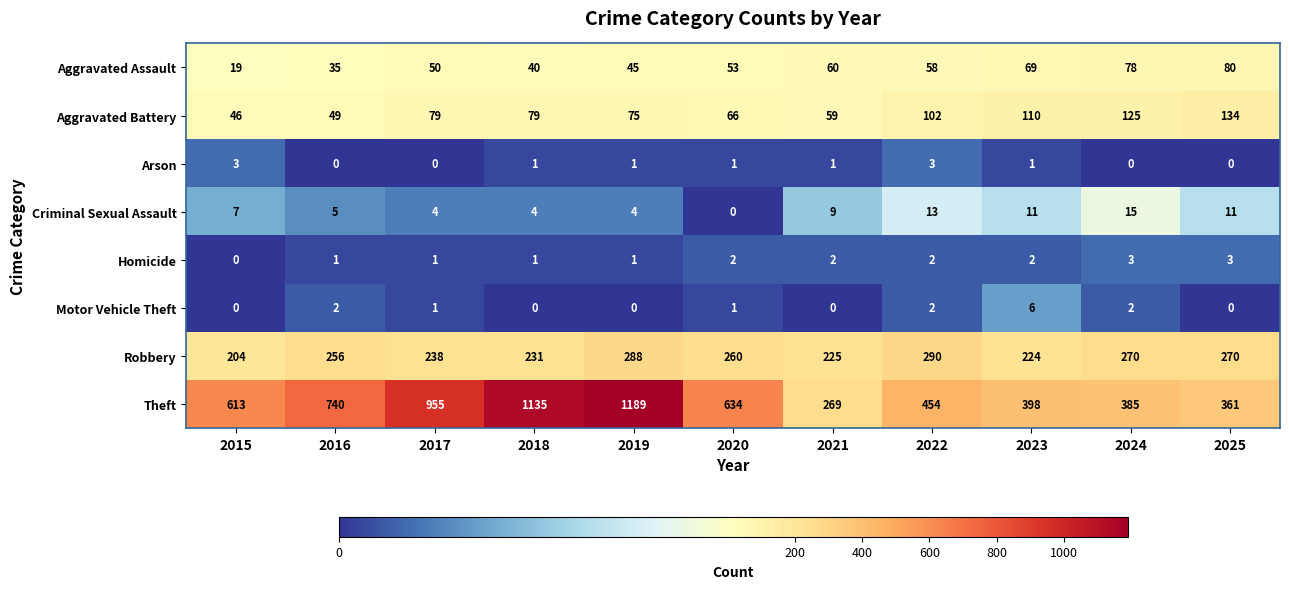

The value of Motor Vehicle Theft at 2024 is 2. True or false?

True